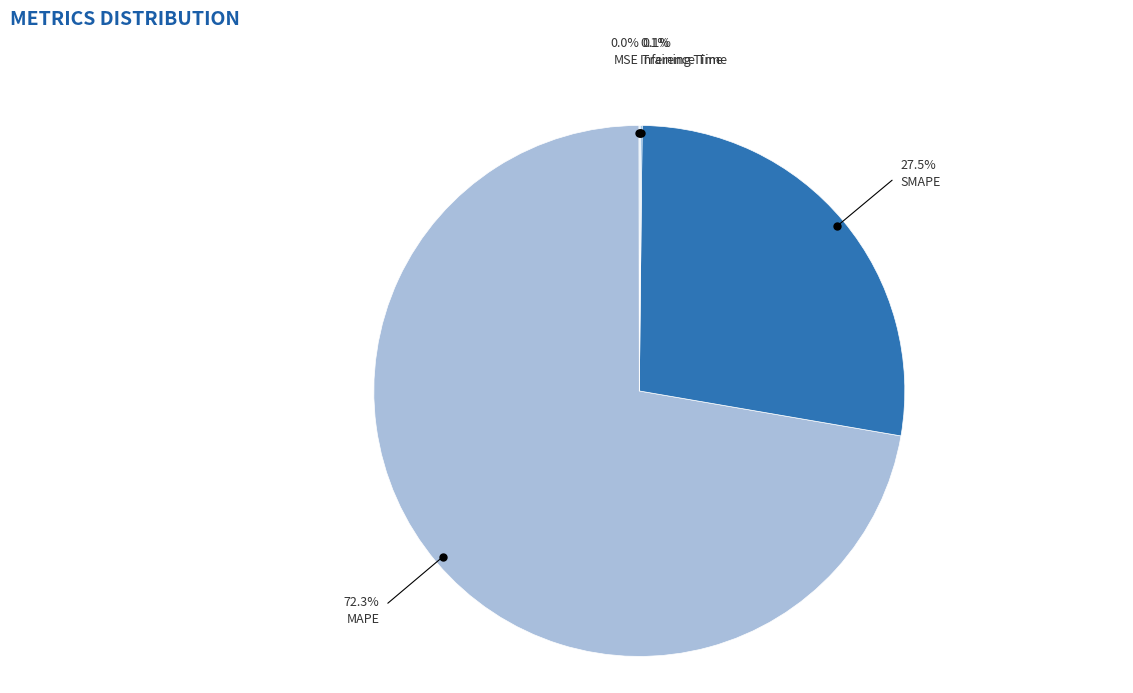

To the nearest percent, what is the difference between the largest and smallest slice percentages?

72%